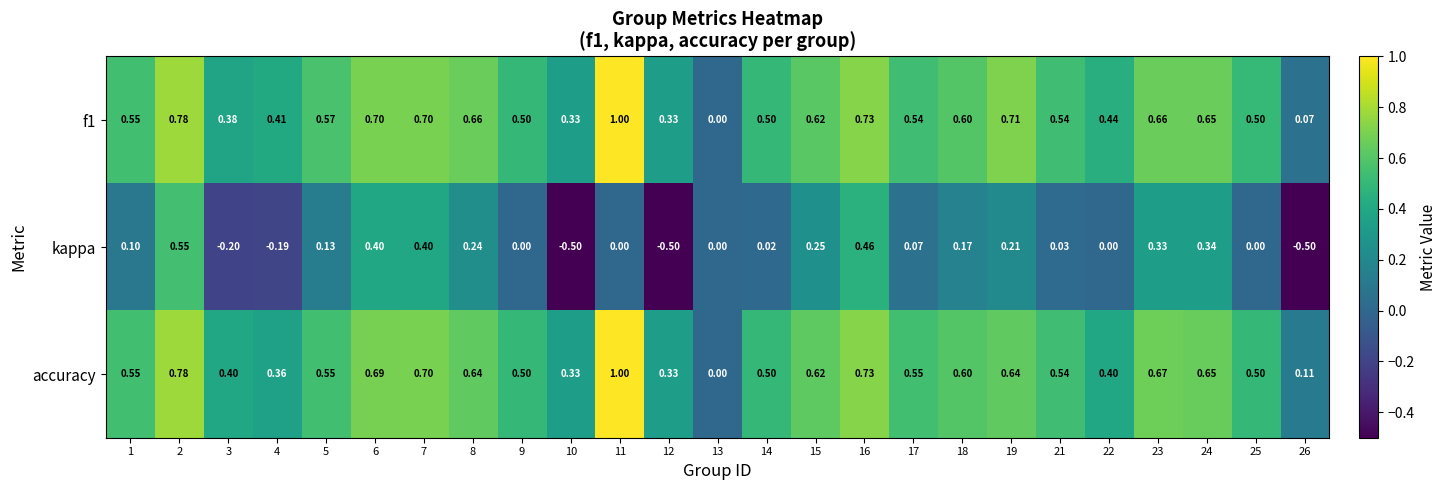

What is the maximum value shown in the chart?

1.0